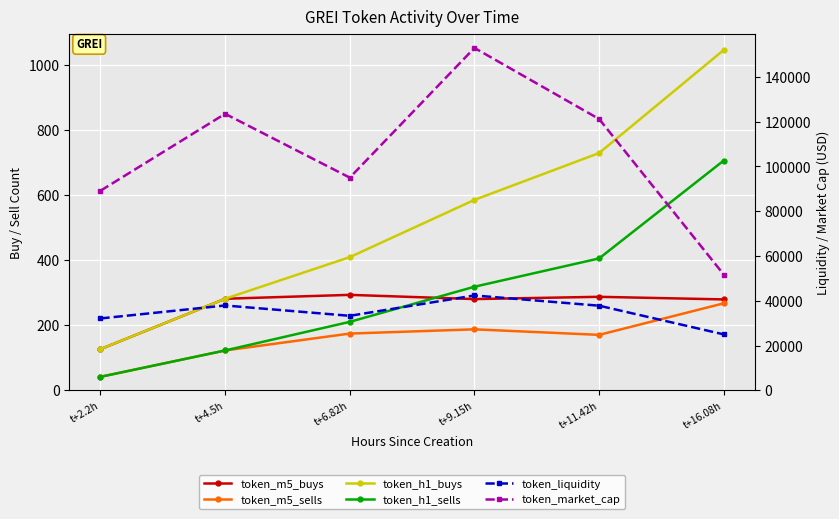

True or false: token_liquidity and token_m5_buys intersect in this chart.

False